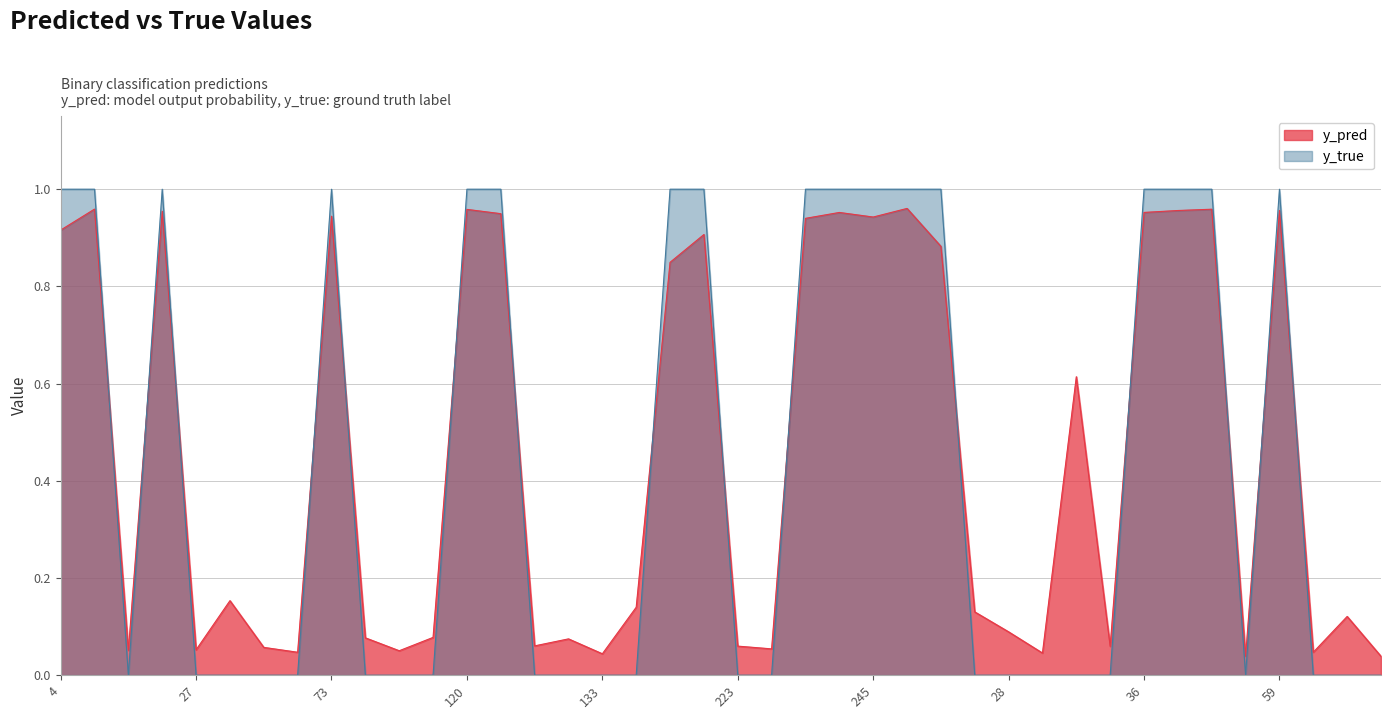

At which label is y_pred closest to 0?

86